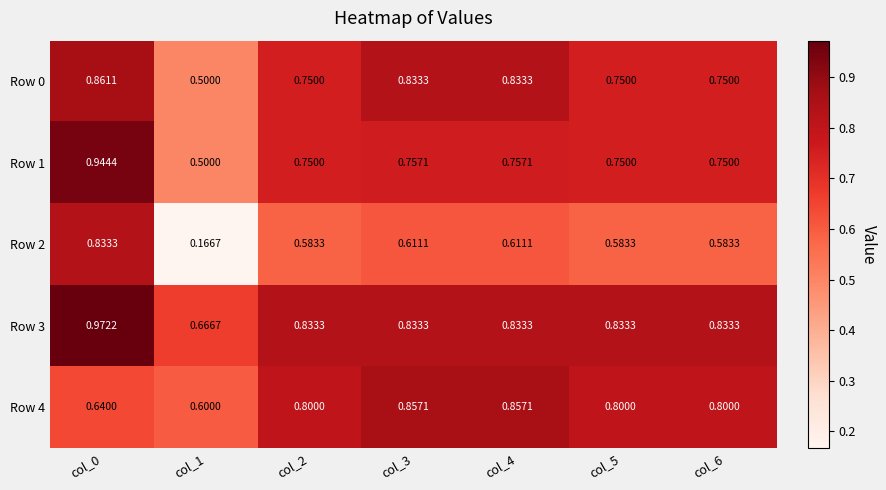

Is the value of Row 2 at col_2 greater than the value of Row 4 at col_5?

No